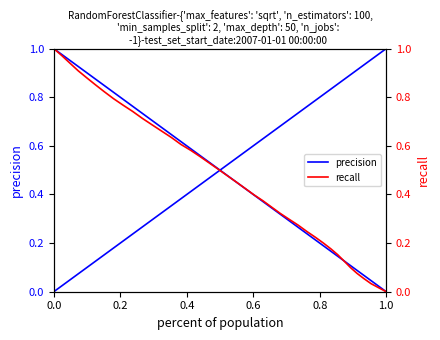

How many lines are shown in the chart?

2